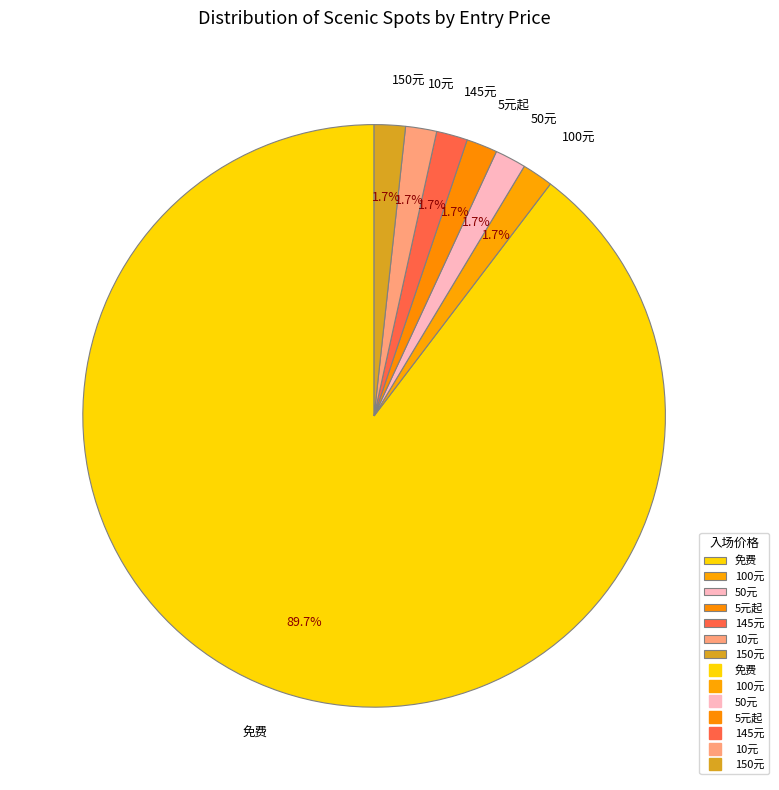

To the nearest percent, what is the difference between the 150元 and 5元起 slice percentages?

0%